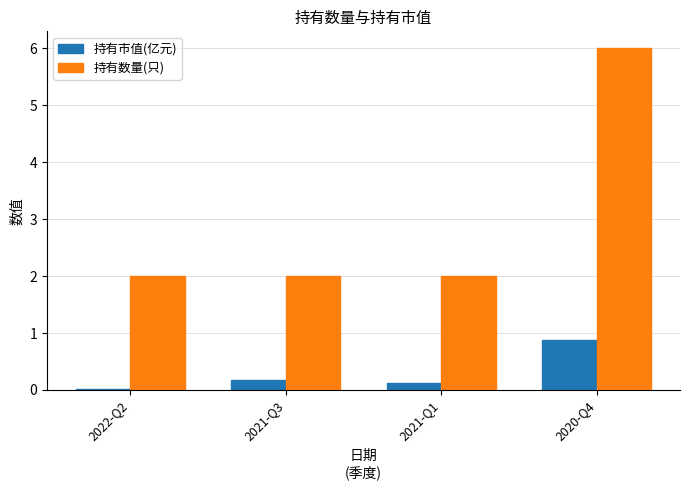

Are the bars horizontal?

No